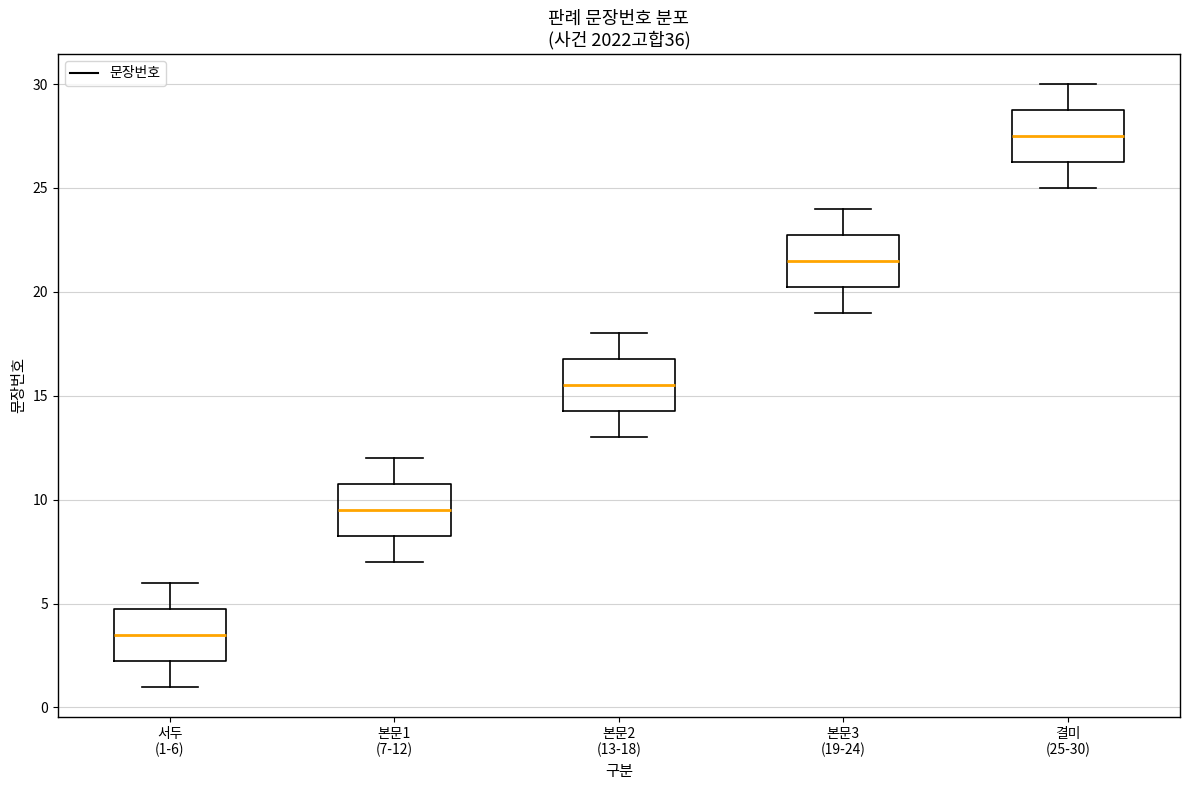

Which box's median line is the lowest?

서두 (1-6)